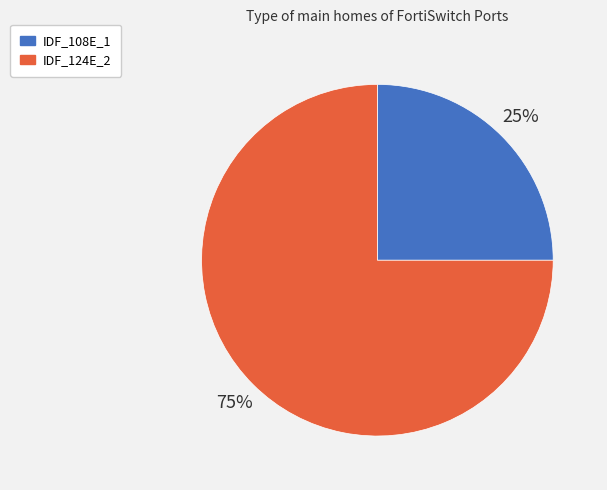

Does IDF_124E_2 account for over 50% of the chart?

Yes